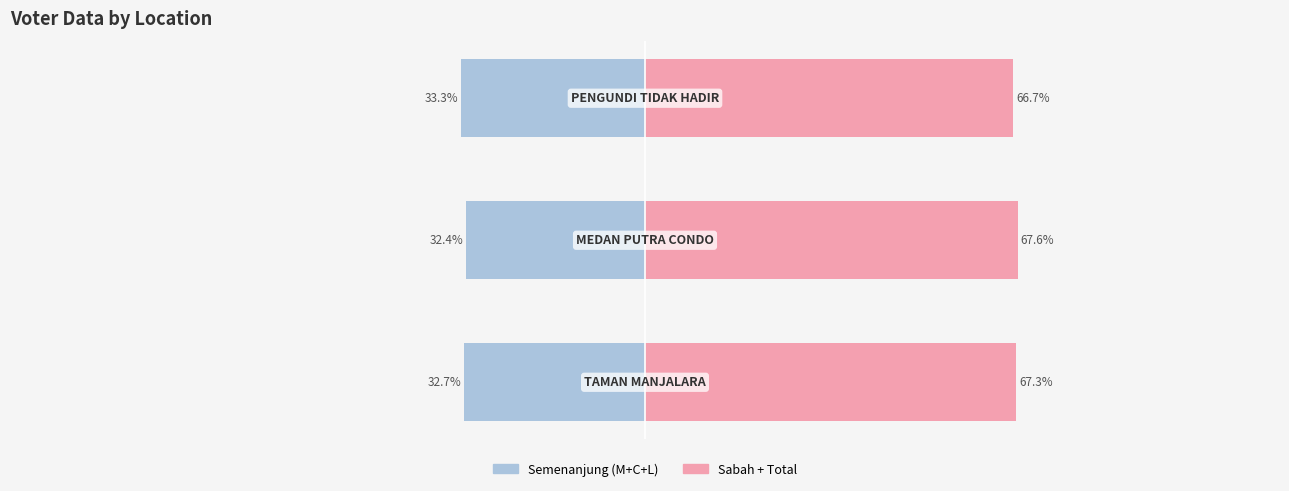

Reading right to left, transcribe all the data shown in this chart.

Left group (semenanjung): -33.3	-32.4	-32.7
Right group (sabah/total): 66.7	67.6	67.3